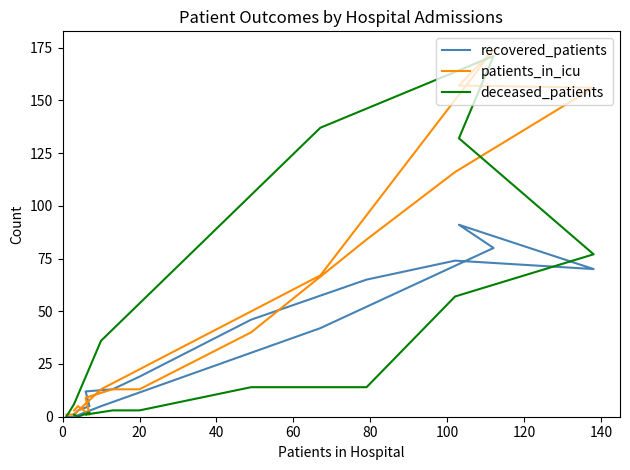

In patients_in_icu, how many points are lower than both neighbors (excluding endpoints)?

1